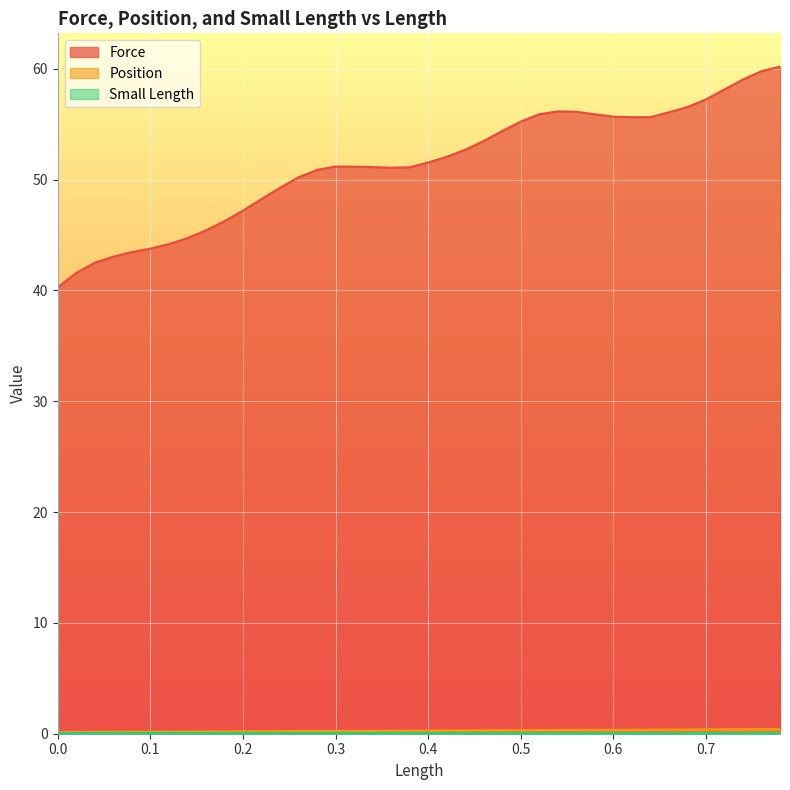

True or false: Position has a value of 0.1 at 0.4.

False